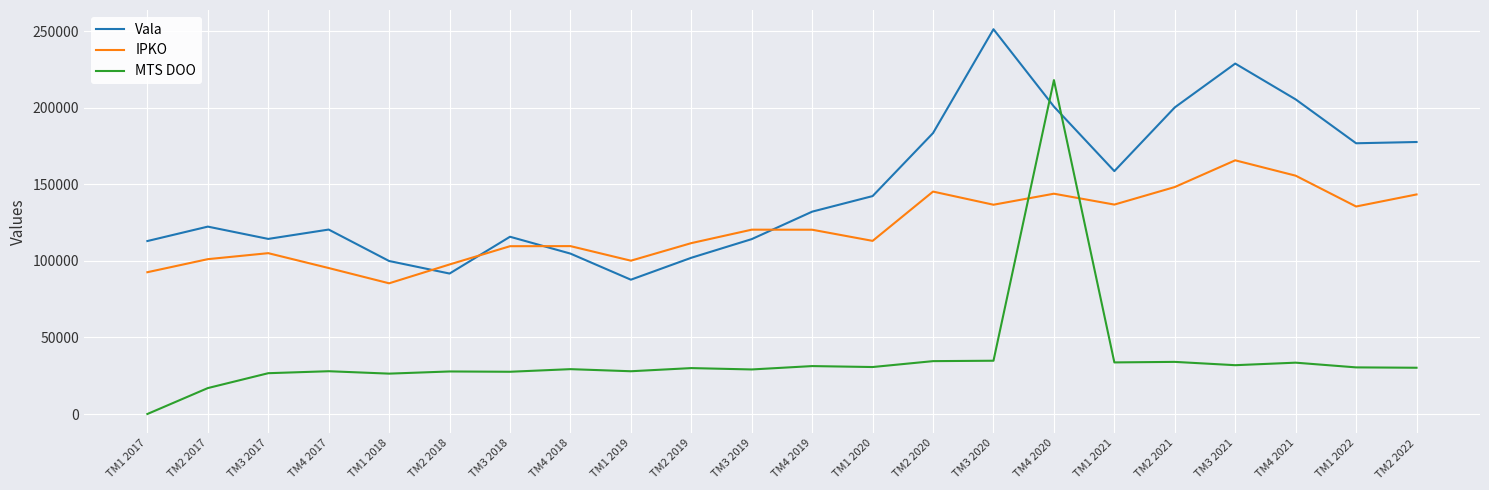

Where is Vala nearest to the value 169584?

TM1 2022